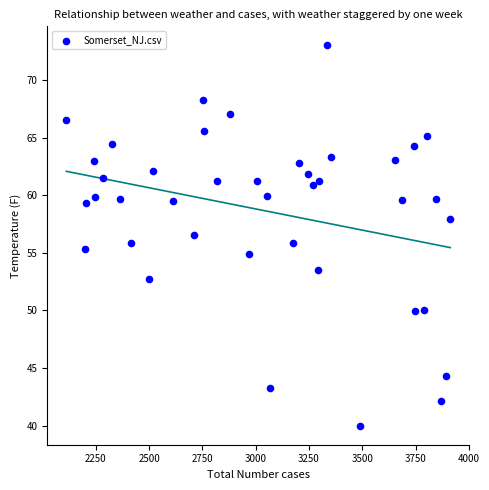

What is the range of X values (max minus min)?

1800.0